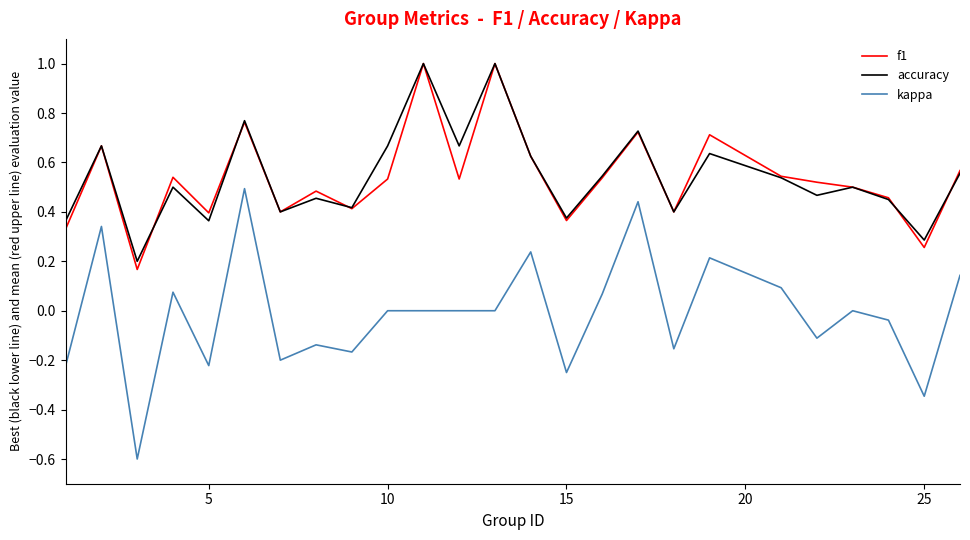

Which series has the largest range (max minus min)?

kappa